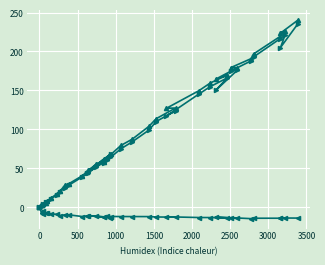

Which series has the largest range (max minus min)?

delay_time